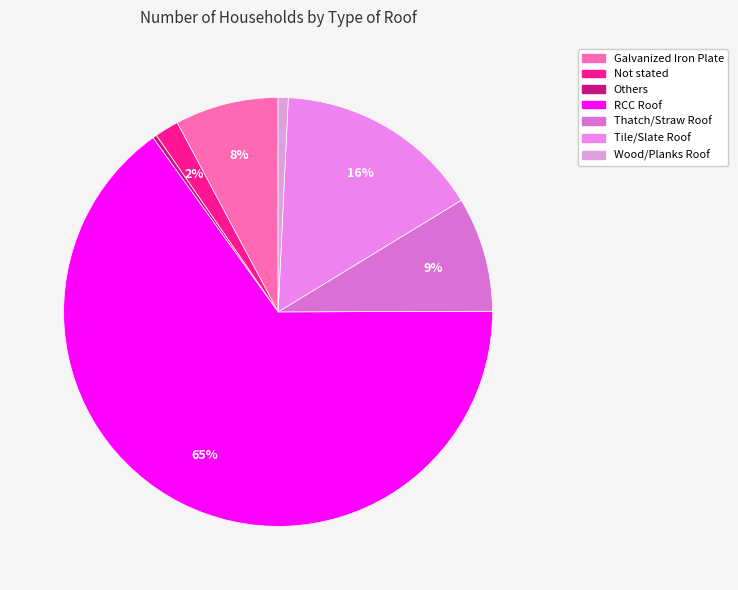

What is the majority slice?

RCC Roof